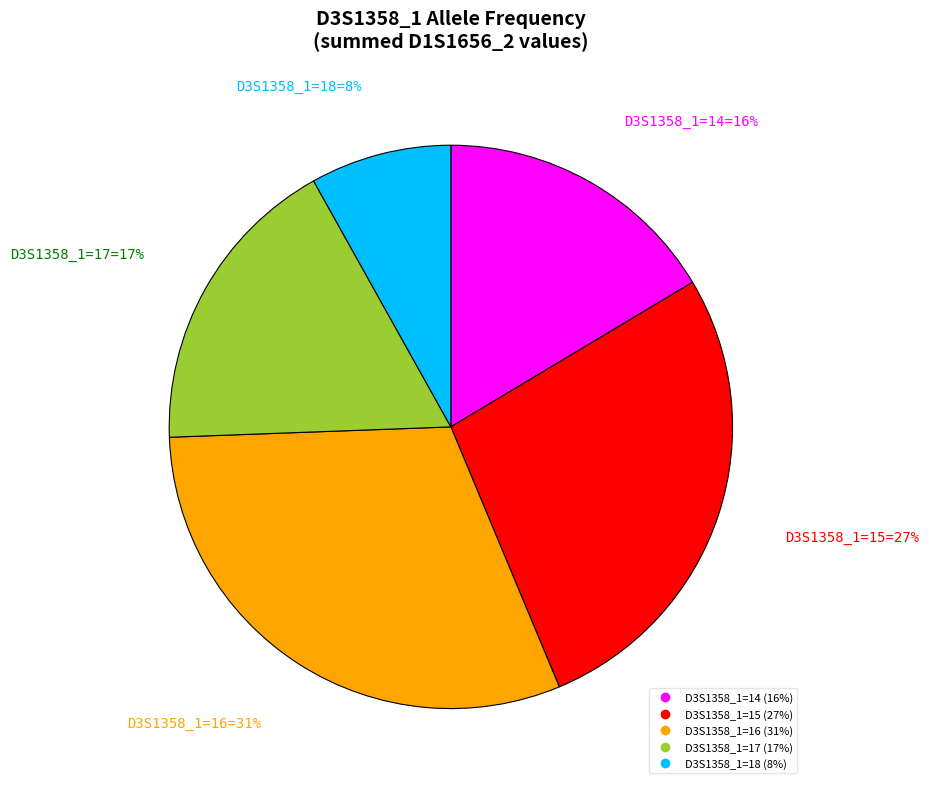

To the nearest percent, what is the difference between the largest and smallest slice percentages?

23%